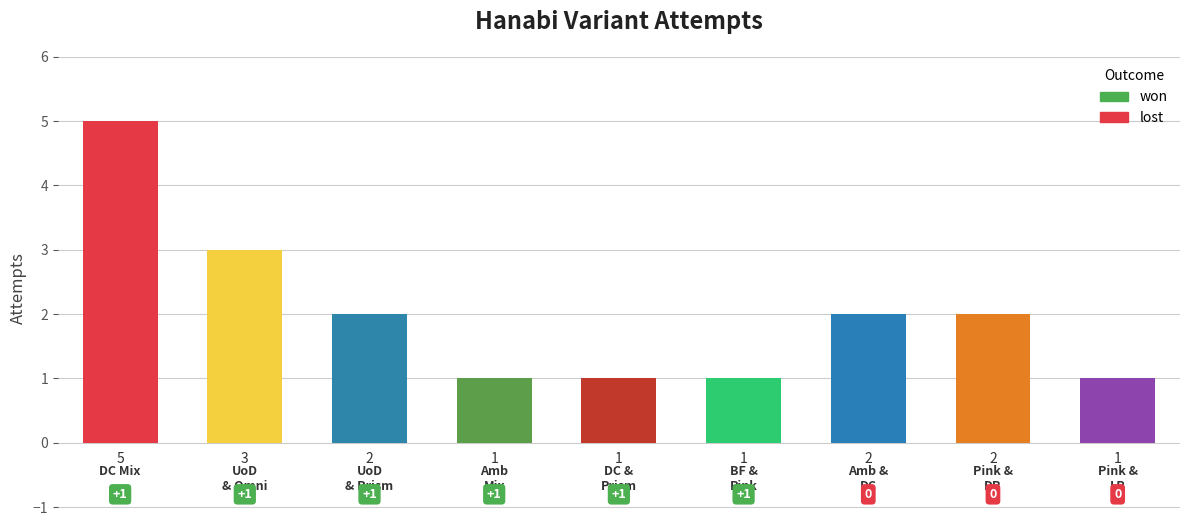

What is the difference between the maximum and minimum values?

4